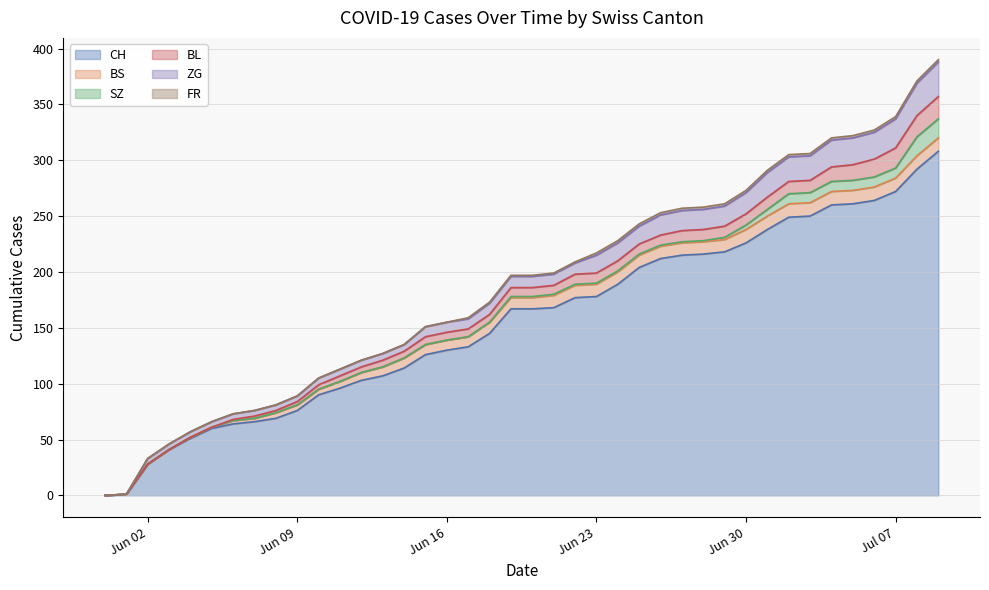

How many lines are shown in the chart?

6